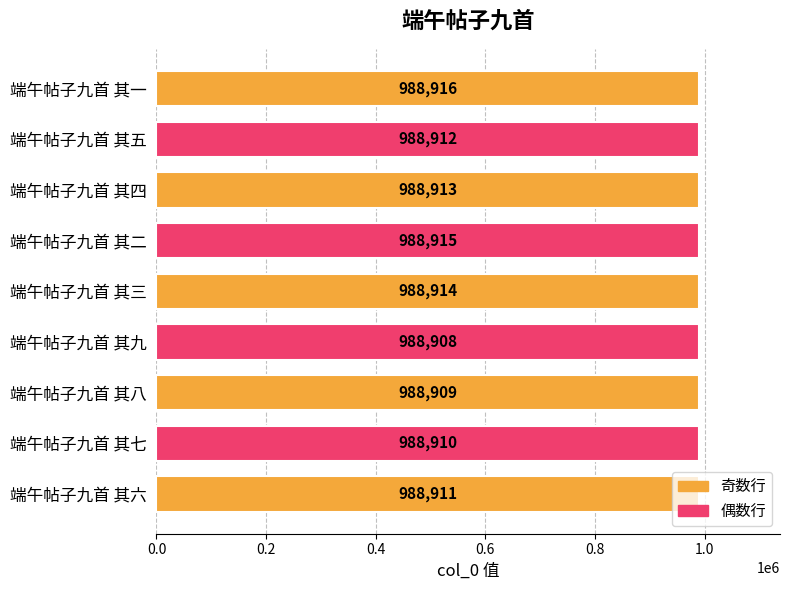

List the labels in order of value, largest first.

端午帖子九首 其一, 端午帖子九首 其二, 端午帖子九首 其三, 端午帖子九首 其四, 端午帖子九首 其五, 端午帖子九首 其六, 端午帖子九首 其七, 端午帖子九首 其八, 端午帖子九首 其九